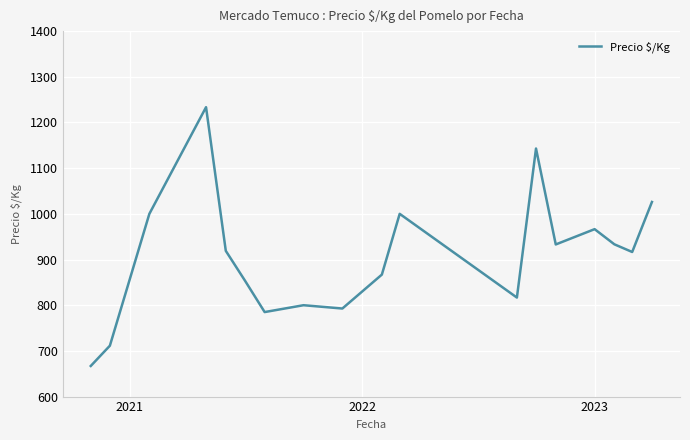

What is the difference between the maximum and minimum values?

566.5